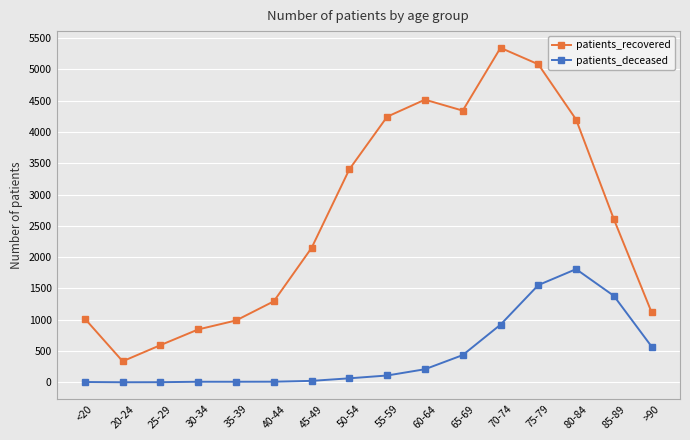

Where is patients_recovered nearest to the value 2839?

85-89